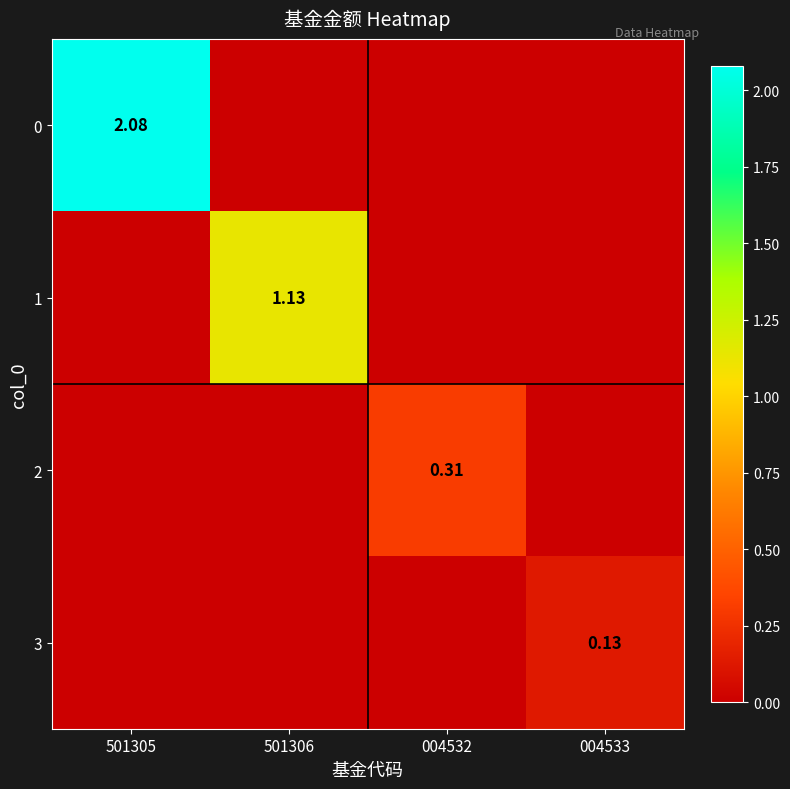

List the labels in order of 0 value, smallest first.

501306, 004532, 004533, 501305